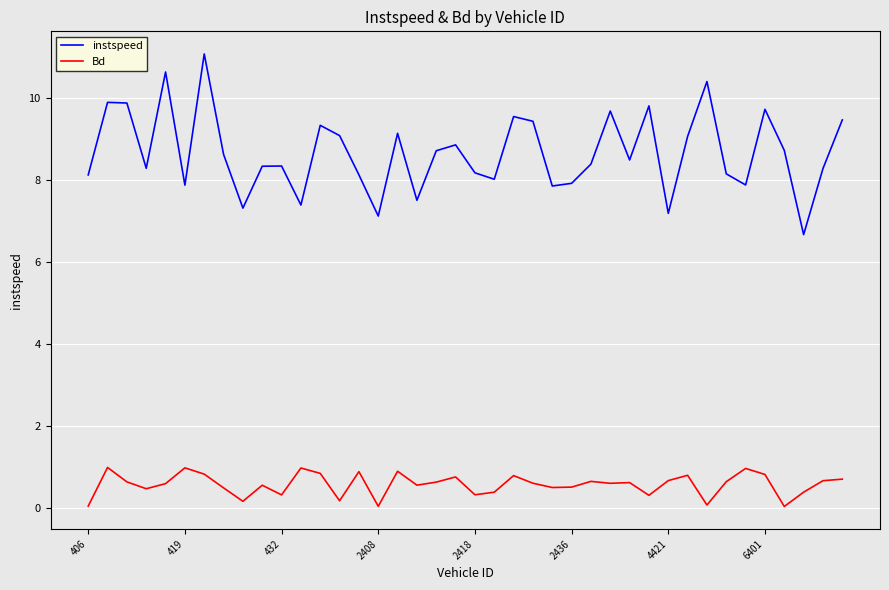

True or false: instspeed and Bd intersect in this chart.

False